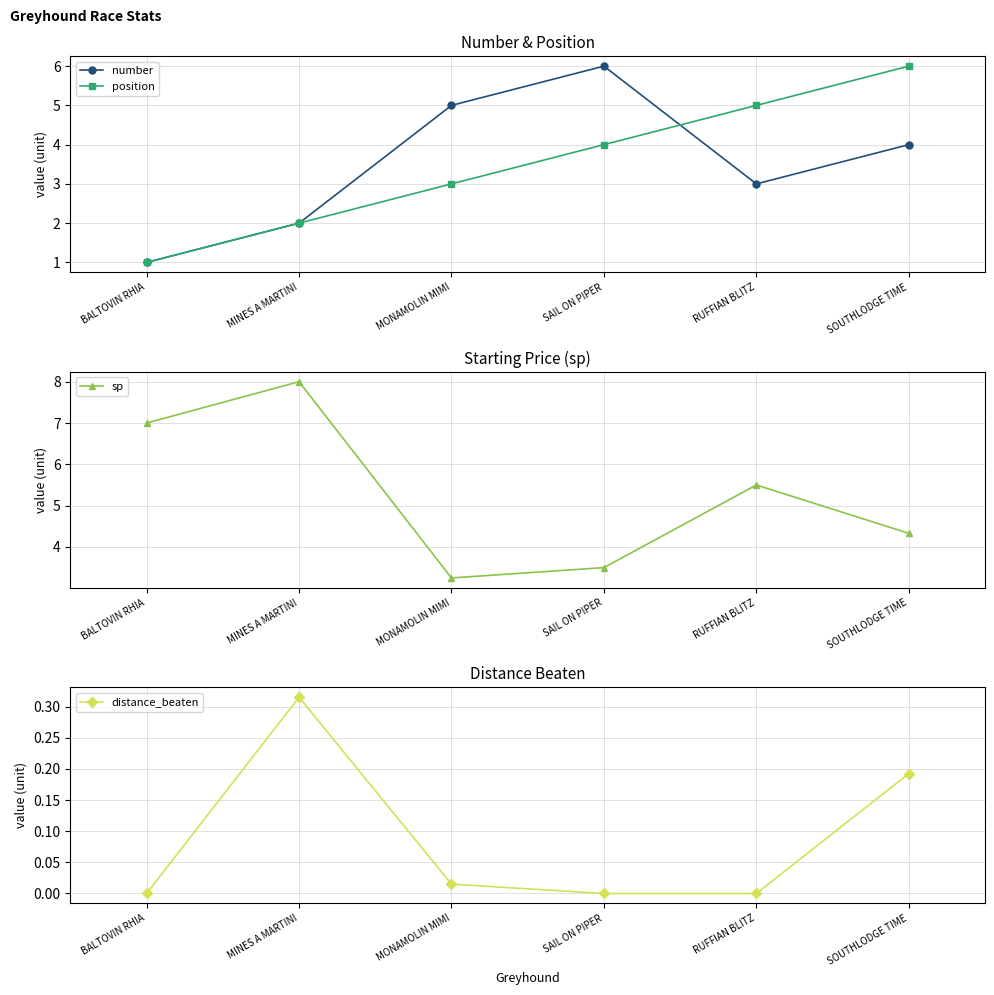

True or false: sp and distance_beaten intersect in this chart.

False